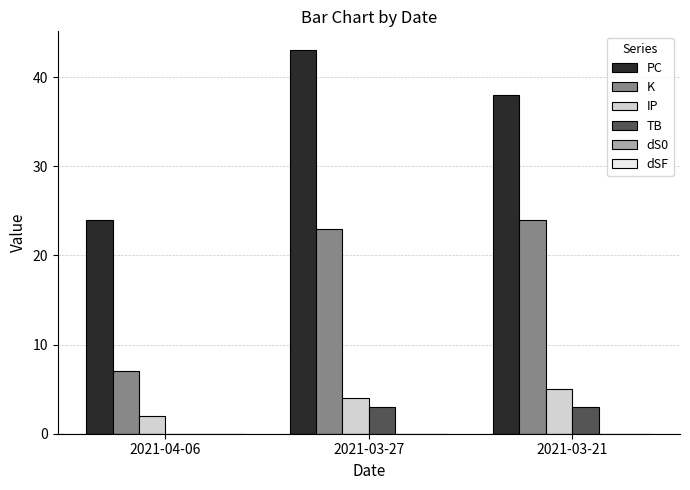

What value does the PC series have at 2021-04-06, to the nearest 10?

20